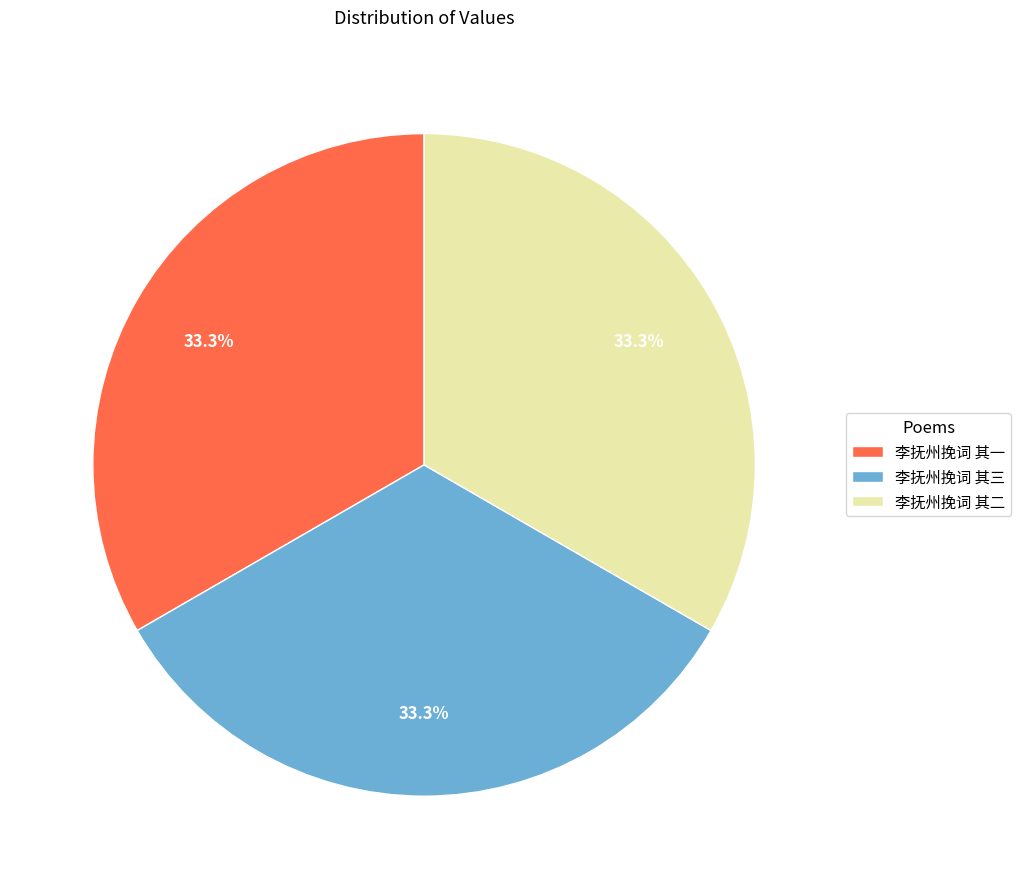

The 李抚州挽词 其二 slice represents 24% of the pie. True or false?

False